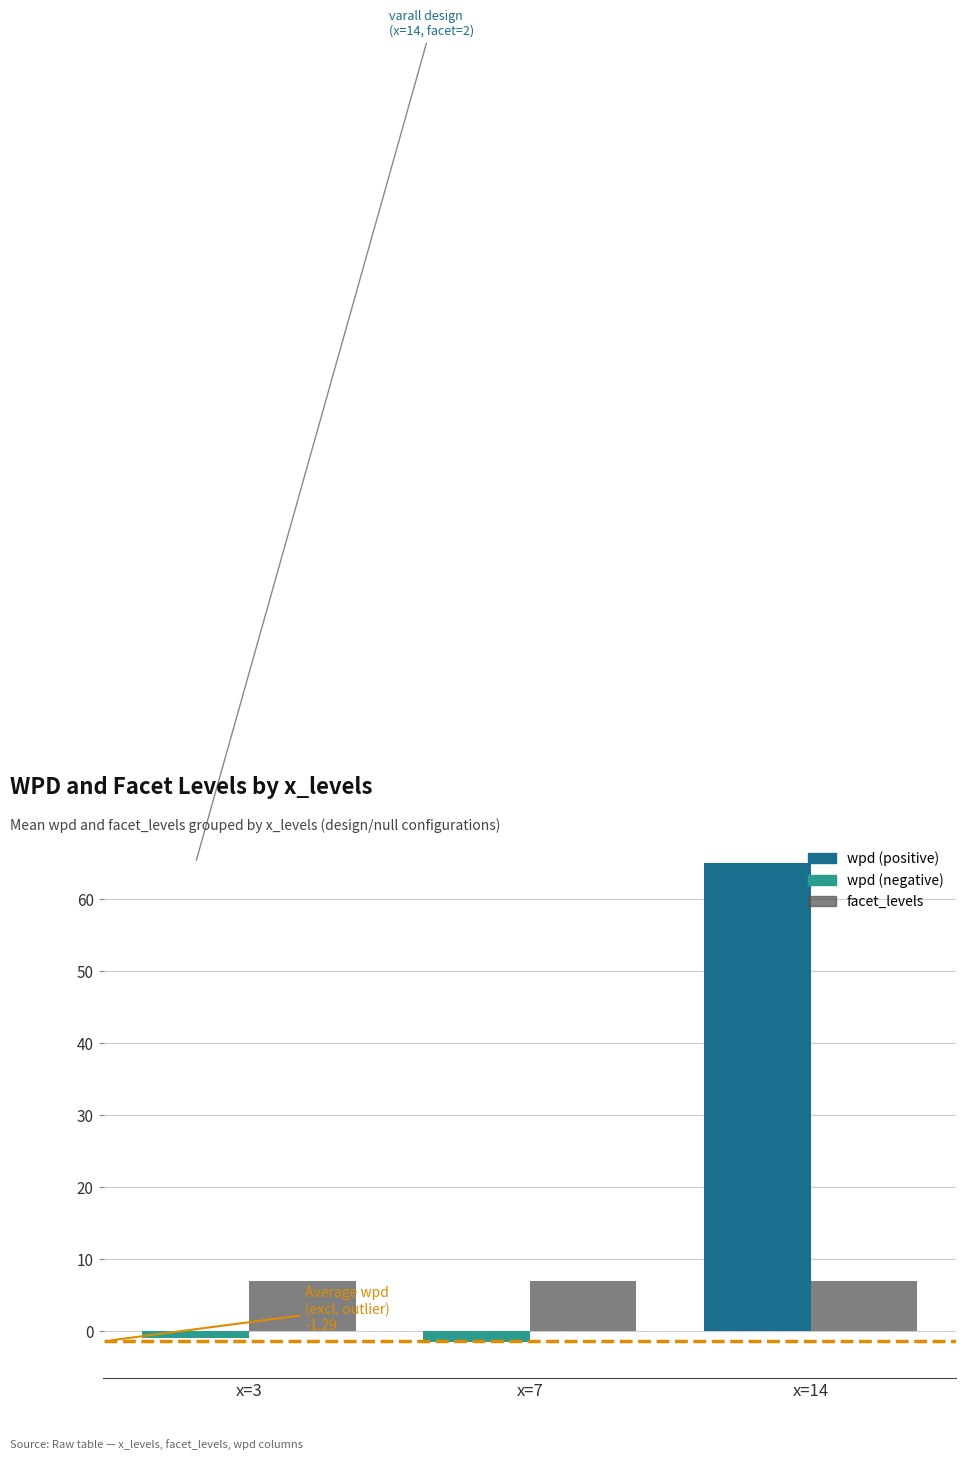

How many bars are there in each group?

2